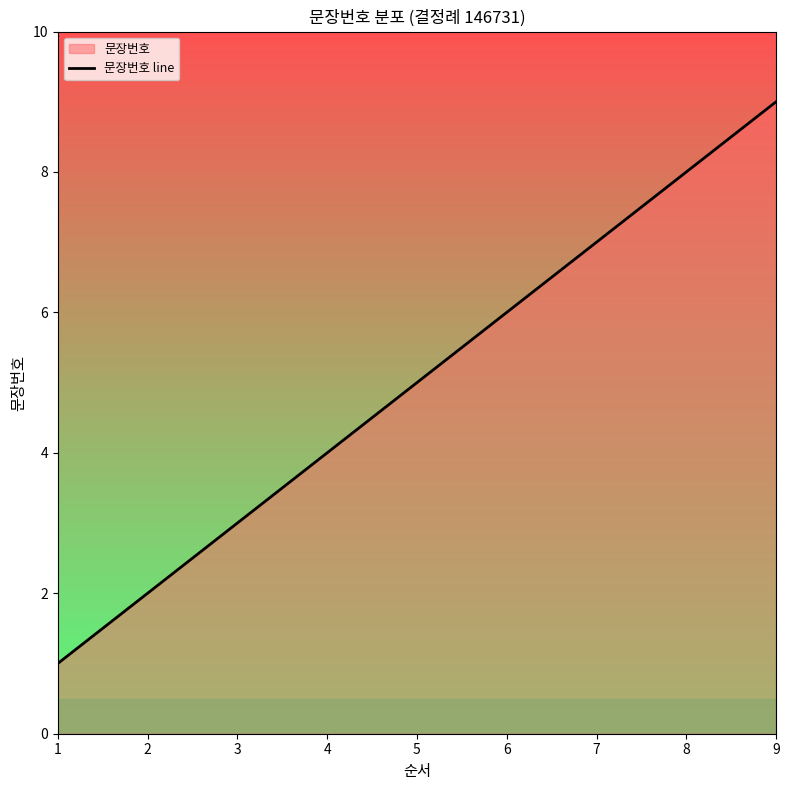

Reading left to right, extract all data points from this chart.

1	2	3	4	5	6	7	8	9